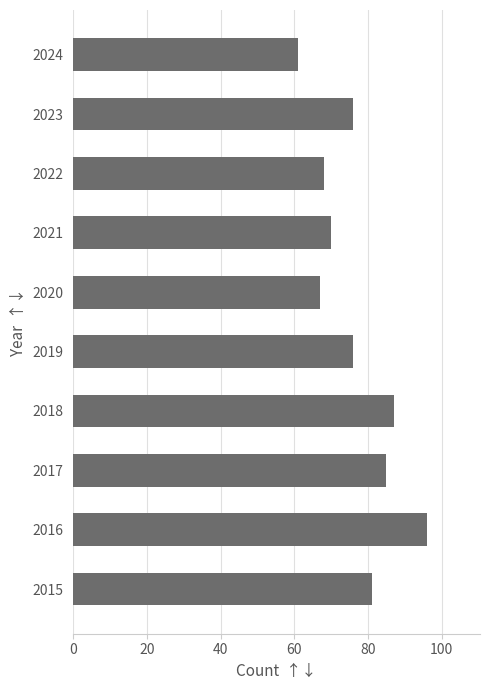

What is the ratio of the value at 2019 to the value at 2020?

1.1